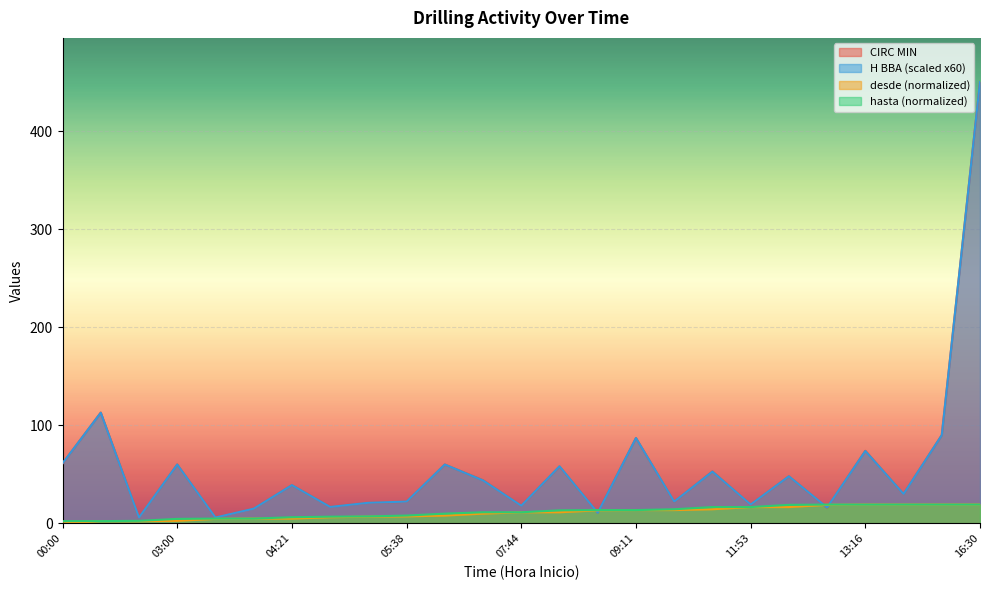

In H BBA, how many points are lower than both neighbors (excluding endpoints)?

9